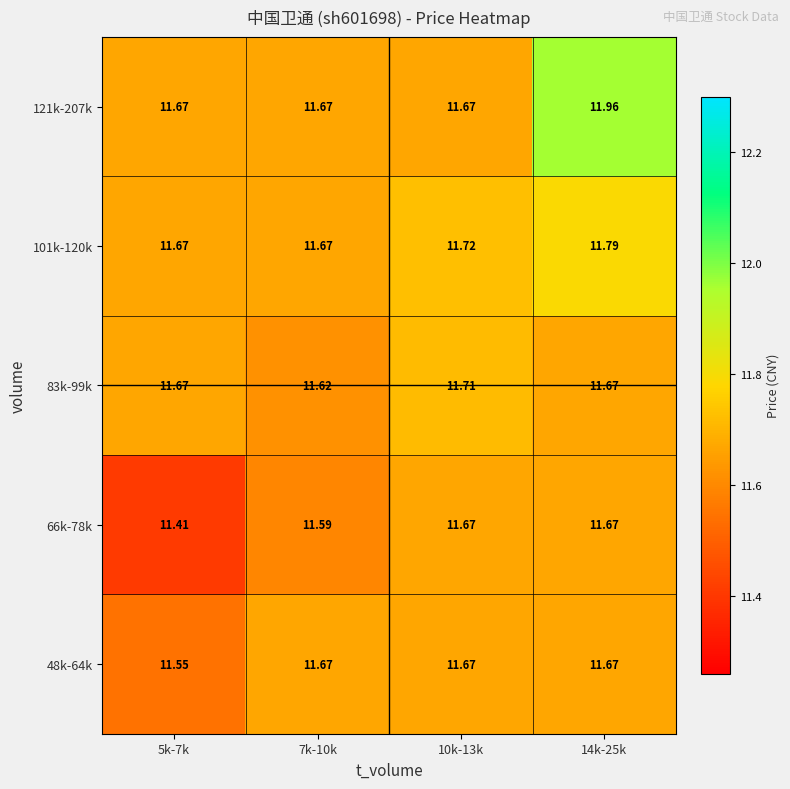

What is the total value across all series at 14k-25k?

58.8